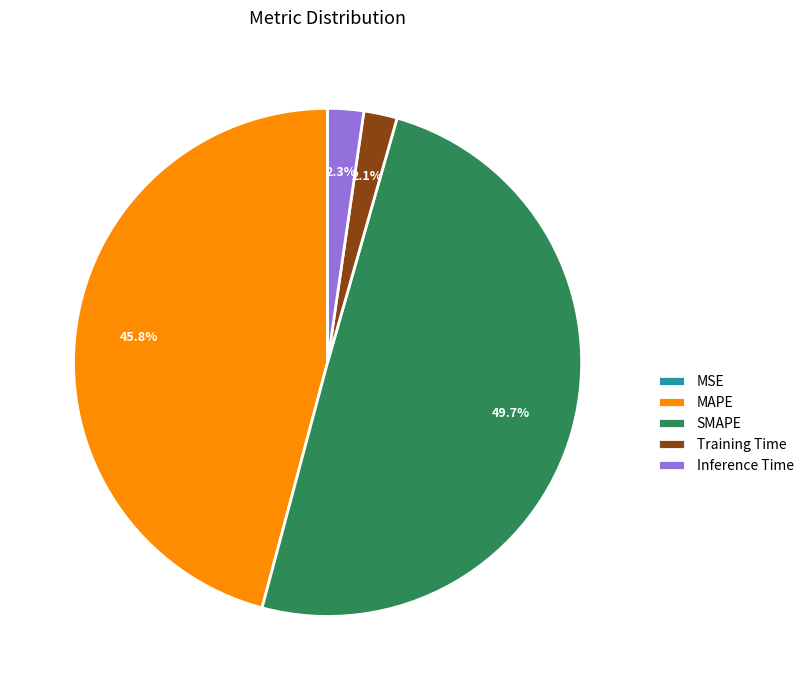

Which category has the biggest portion of the pie?

SMAPE